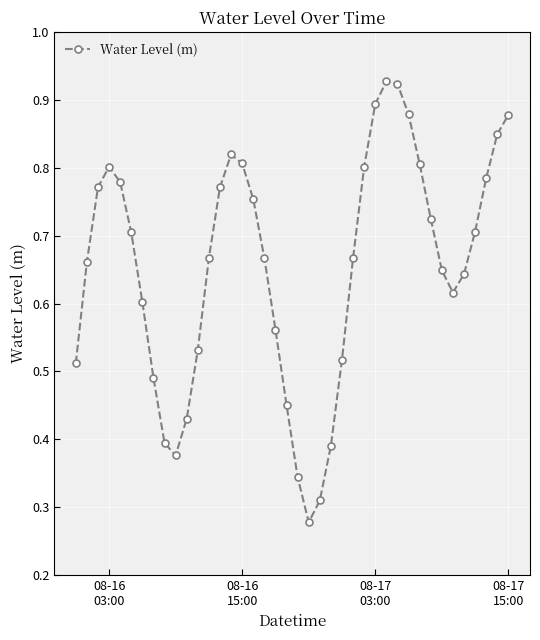

How many interior local valleys (lower than both neighbors) does the data have?

3